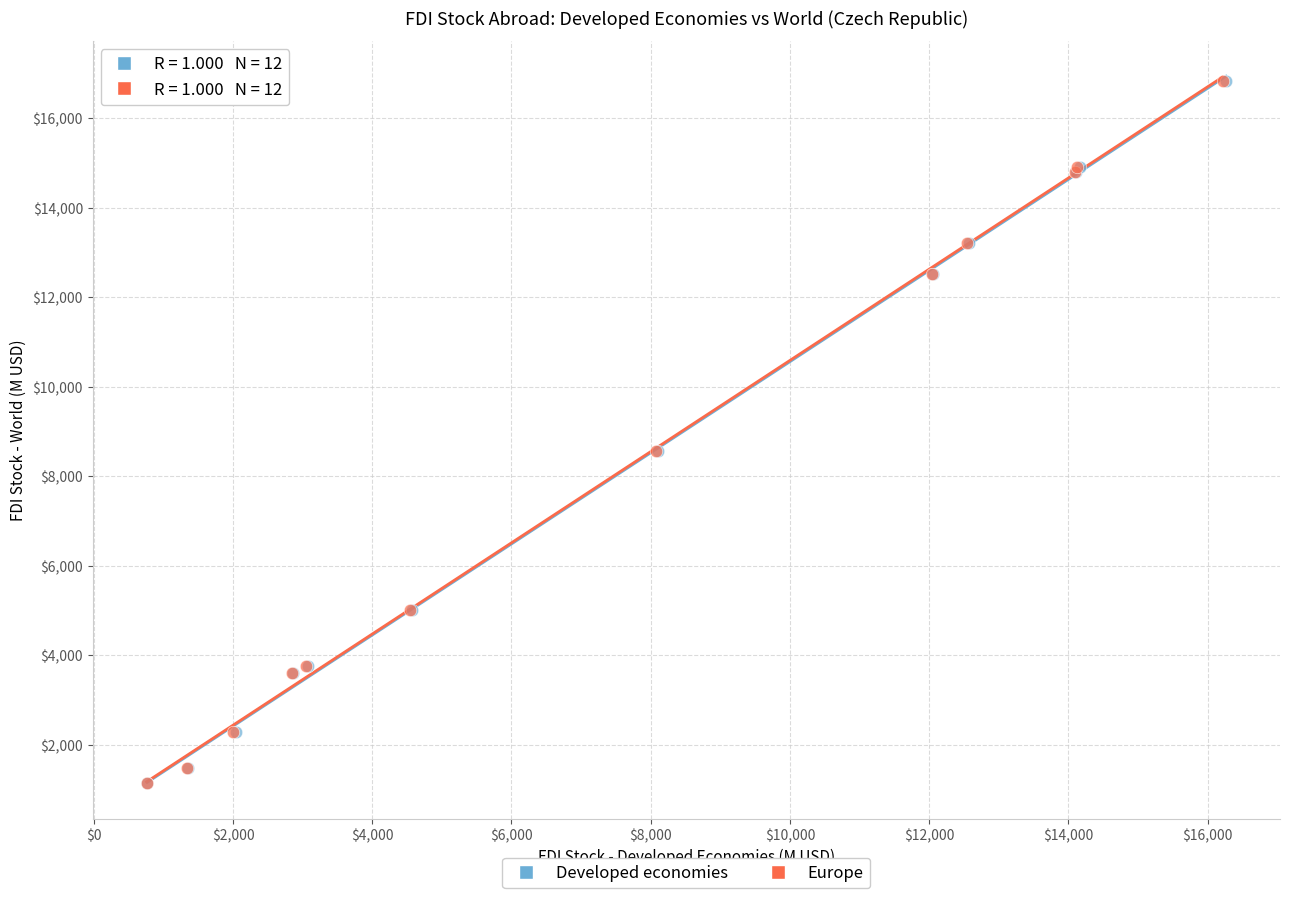

What are all the series names shown in the legend?

Developed economies, Europe